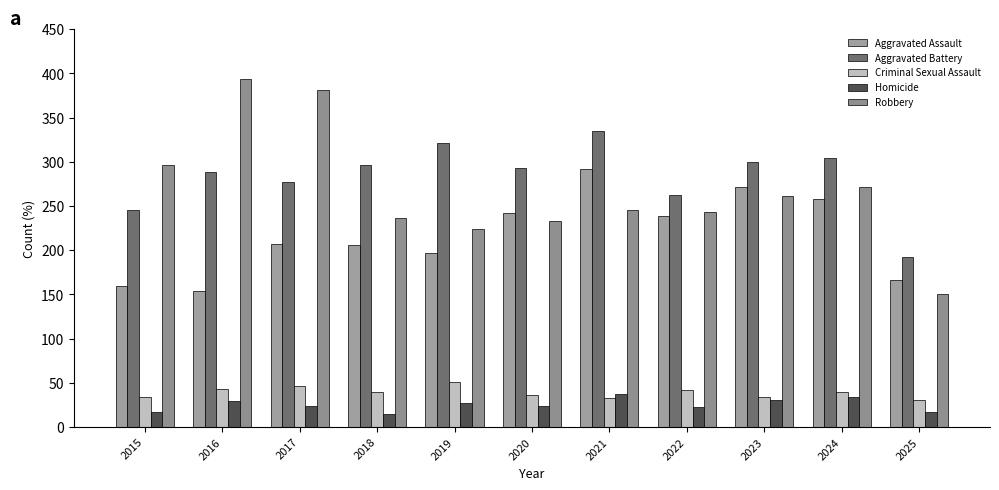

Which series has the largest range (max minus min)?

Robbery